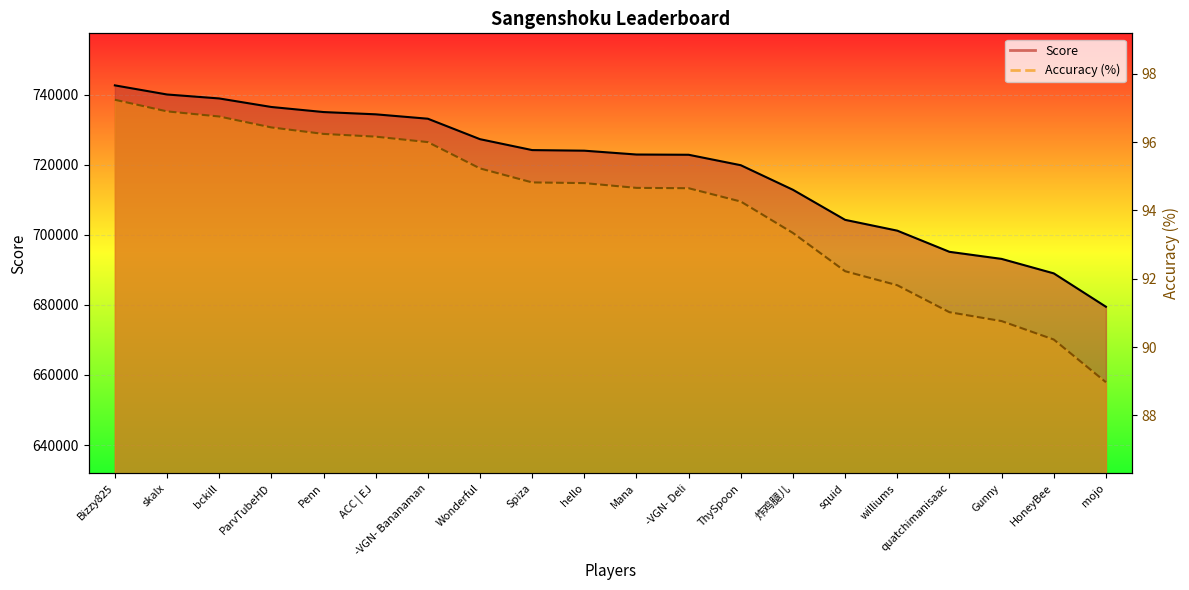

How many categories are shown in the chart?

20